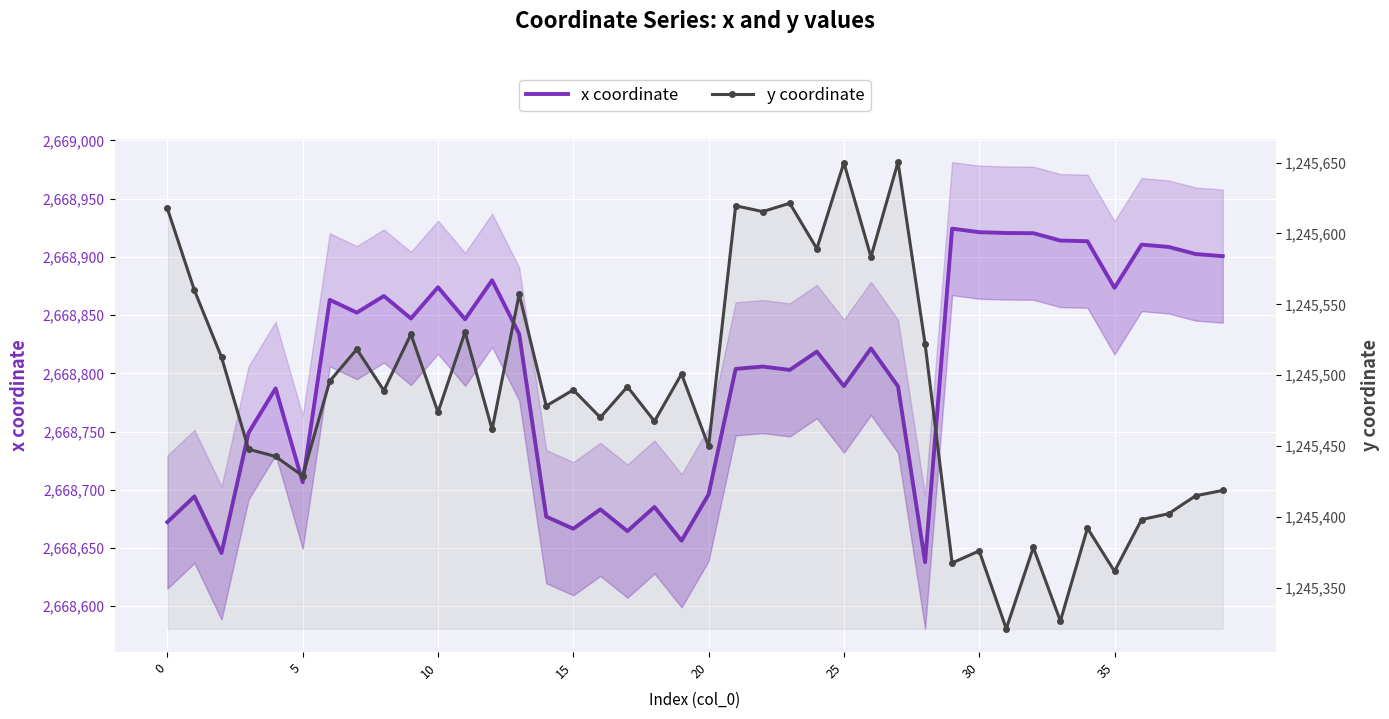

How many interior local peaks does the y coordinate series have?

14